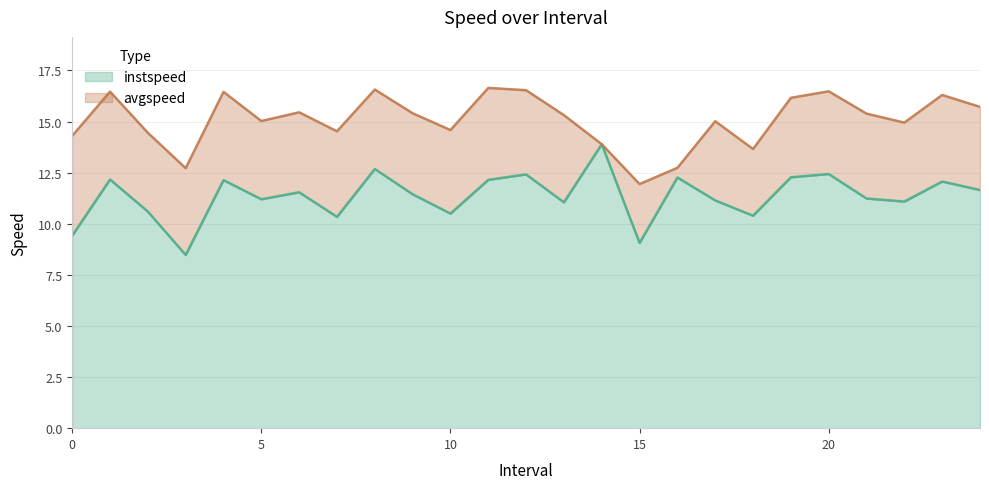

At 0.0, list the series in order from largest to smallest.

avgspeed, instspeed